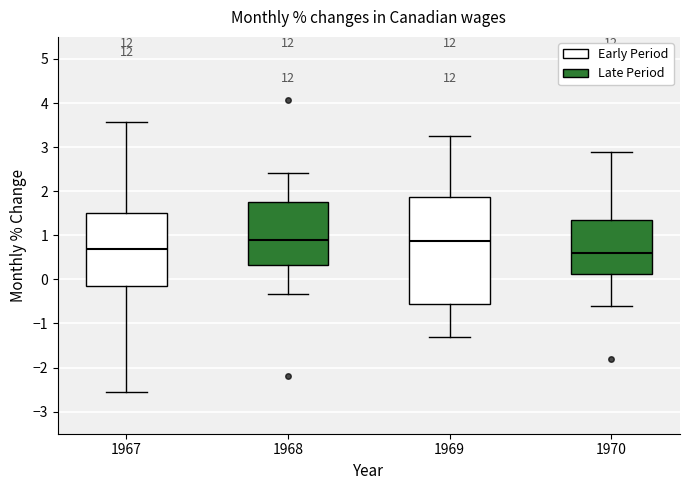

Comparing the boxes themselves (not the whiskers), which one is the tallest?

1969